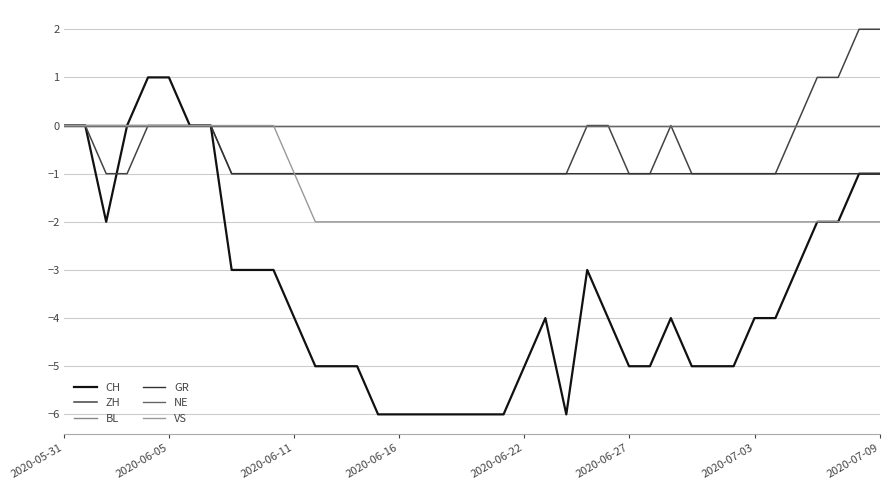

Does the chart display data point markers on the line(s)?

No